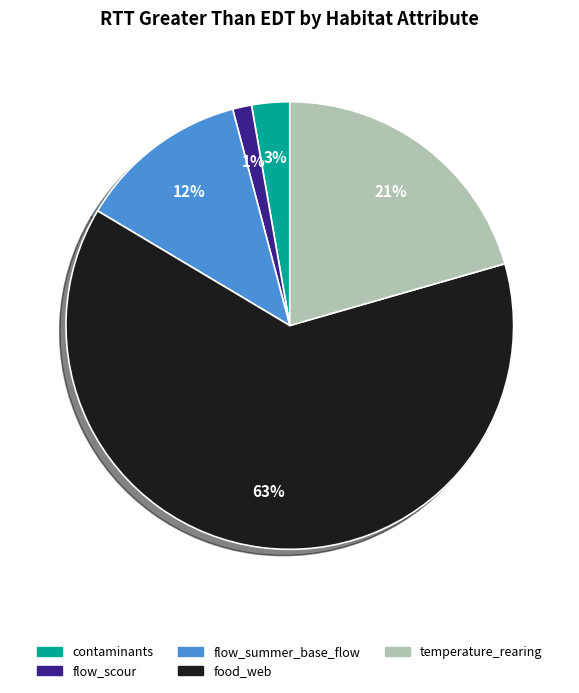

To the nearest percent, what is the difference between the largest and smallest slice percentages?

62%